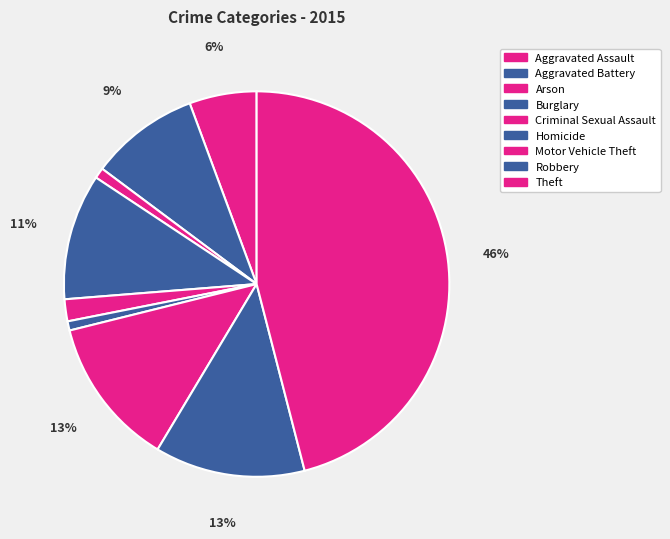

Rank the categories by value from lowest to highest.

Homicide, Arson, Criminal Sexual Assault, Aggravated Assault, Aggravated Battery, Burglary, Motor Vehicle Theft, Robbery, Theft